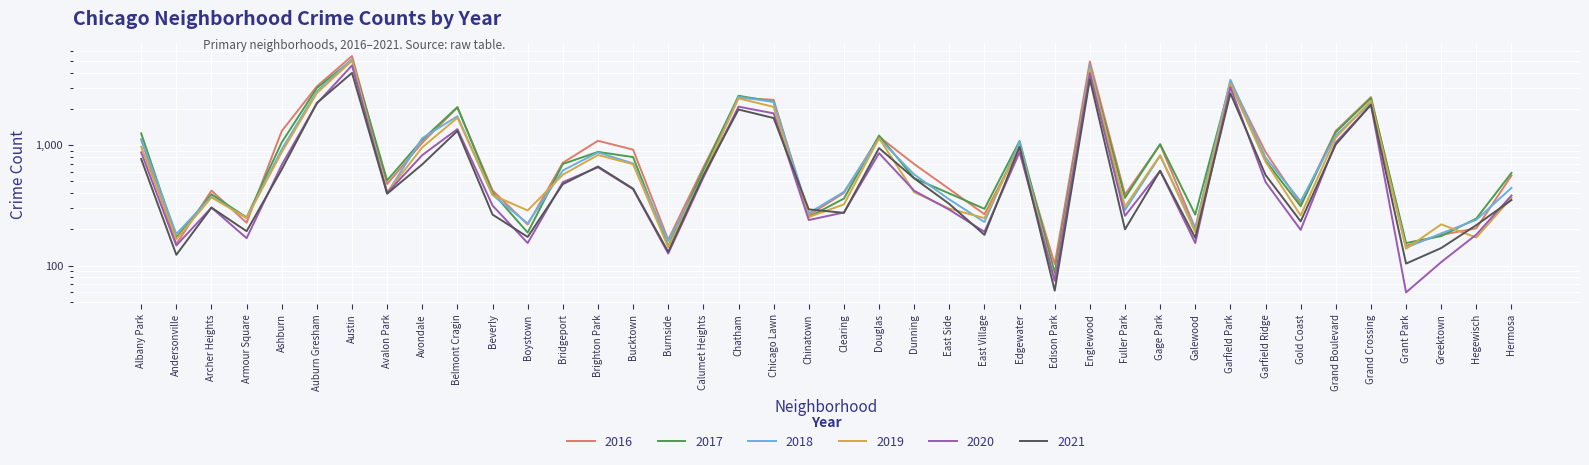

Reading left to right, list all the values displayed in this chart.

2016: Albany Park=1110	Andersonville=151	Archer Heights=419	Armour Square=227	Ashburn=1308	Auburn Gresham=3071	Austin=5481	Avalon Park=475	Avondale=1046	Belmont Cragin=2053	Beverly=421	Boystown=219	Bridgeport=713	Brighton Park=1086	Bucktown=917	Burnside=164	Calumet Heights=653	Chatham=2468	Chicago Lawn=2372	Chinatown=262	Clearing=401	Douglas=1173	Dunning=696	East Side=432	East Village=267	Edgewater=965	Edison Park=103	Englewood=4939	Fuller Park=389	Gage Park=1008	Galewood=205	Garfield Park=3361	Garfield Ridge=876	Gold Coast=323	Grand Boulevard=1313	Grand Crossing=2500	Grant Park=146	Greektown=180	Hegewisch=204	Hermosa=559
2017: Albany Park=1251	Andersonville=171	Archer Heights=391	Armour Square=251	Ashburn=1053	Auburn Gresham=2973	Austin=5095	Avalon Park=509	Avondale=1107	Belmont Cragin=2066	Beverly=404	Boystown=188	Bridgeport=697	Brighton Park=878	Bucktown=795	Burnside=145	Calumet Heights=620	Chatham=2566	Chicago Lawn=2288	Chinatown=253	Clearing=360	Douglas=1200	Dunning=531	East Side=397	East Village=296	Edgewater=1082	Edison Park=87	Englewood=4472	Fuller Park=365	Gage Park=1019	Galewood=265	Garfield Park=3257	Garfield Ridge=742	Gold Coast=311	Grand Boulevard=1281	Grand Crossing=2456	Grant Park=154	Greektown=176	Hegewisch=246	Hermosa=588
2018: Albany Park=1117	Andersonville=183	Archer Heights=374	Armour Square=248	Ashburn=924	Auburn Gresham=2787	Austin=5162	Avalon Park=401	Avondale=1142	Belmont Cragin=1736	Beverly=386	Boystown=224	Bridgeport=616	Brighton Park=869	Bucktown=704	Burnside=160	Calumet Heights=554	Chatham=2513	Chicago Lawn=2281	Chinatown=273	Clearing=409	Douglas=1131	Dunning=571	East Side=354	East Village=230	Edgewater=1064	Edison Park=75	Englewood=4607	Fuller Park=289	Gage Park=816	Galewood=201	Garfield Park=3484	Garfield Ridge=789	Gold Coast=342	Grand Boulevard=1205	Grand Crossing=2250	Grant Park=141	Greektown=185	Hegewisch=240	Hermosa=442
2019: Albany Park=968	Andersonville=166	Archer Heights=368	Armour Square=249	Ashburn=872	Auburn Gresham=2701	Austin=5008	Avalon Park=405	Avondale=957	Belmont Cragin=1687	Beverly=385	Boystown=287	Bridgeport=568	Brighton Park=827	Bucktown=694	Burnside=142	Calumet Heights=561	Chatham=2441	Chicago Lawn=2076	Chinatown=253	Clearing=322	Douglas=1140	Dunning=407	East Side=297	East Village=248	Edgewater=972	Edison Park=76	Englewood=4310	Fuller Park=309	Gage Park=825	Galewood=189	Garfield Park=3226	Garfield Ridge=728	Gold Coast=261	Grand Boulevard=1153	Grand Crossing=2328	Grant Park=138	Greektown=220	Hegewisch=171	Hermosa=365
2020: Albany Park=870	Andersonville=147	Archer Heights=303	Armour Square=169	Ashburn=686	Auburn Gresham=2213	Austin=4578	Avalon Park=400	Avondale=826	Belmont Cragin=1357	Beverly=315	Boystown=154	Bridgeport=493	Brighton Park=654	Bucktown=431	Burnside=126	Calumet Heights=538	Chatham=2084	Chicago Lawn=1834	Chinatown=239	Clearing=276	Douglas=857	Dunning=418	East Side=291	East Village=191	Edgewater=873	Edison Park=75	Englewood=3952	Fuller Park=259	Gage Park=611	Galewood=154	Garfield Park=3018	Garfield Ridge=494	Gold Coast=198	Grand Boulevard=1052	Grand Crossing=2158	Grant Park=60	Greektown=107	Hegewisch=181	Hermosa=382
2021: Albany Park=767	Andersonville=123	Archer Heights=303	Armour Square=193	Ashburn=628	Auburn Gresham=2236	Austin=3971	Avalon Park=395	Avondale=692	Belmont Cragin=1311	Beverly=265	Boystown=173	Bridgeport=474	Brighton Park=664	Bucktown=435	Burnside=130	Calumet Heights=559	Chatham=1973	Chicago Lawn=1676	Chinatown=293	Clearing=274	Douglas=944	Dunning=530	East Side=325	East Village=180	Edgewater=969	Edison Park=62	Englewood=3520	Fuller Park=200	Gage Park=613	Galewood=170	Garfield Park=2688	Garfield Ridge=565	Gold Coast=233	Grand Boulevard=1014	Grand Crossing=2162	Grant Park=104	Greektown=140	Hegewisch=217	Hermosa=350